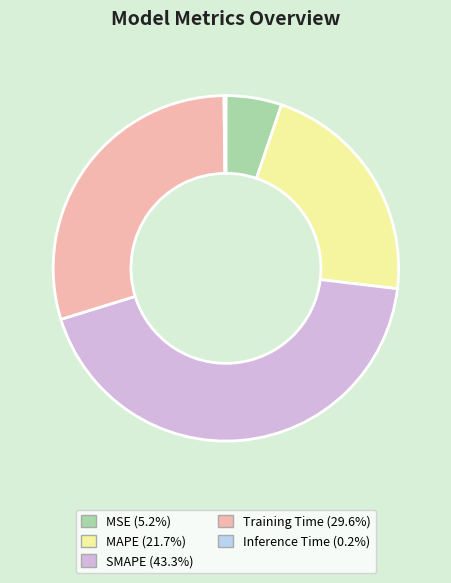

Does any single category account for the majority?

No